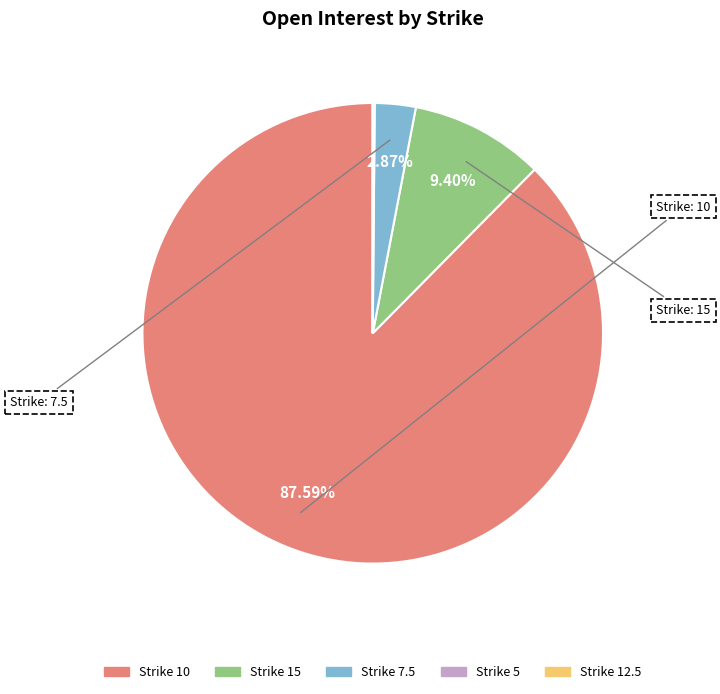

Is there any slice that represents more than half of the pie?

Yes